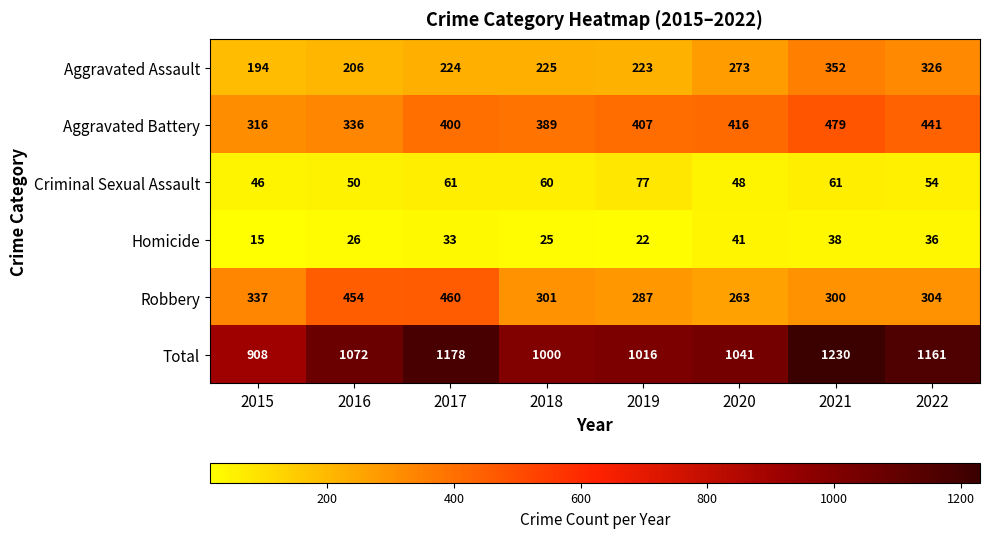

What is the difference between the second highest and second lowest values in the Aggravated Assault series?

120